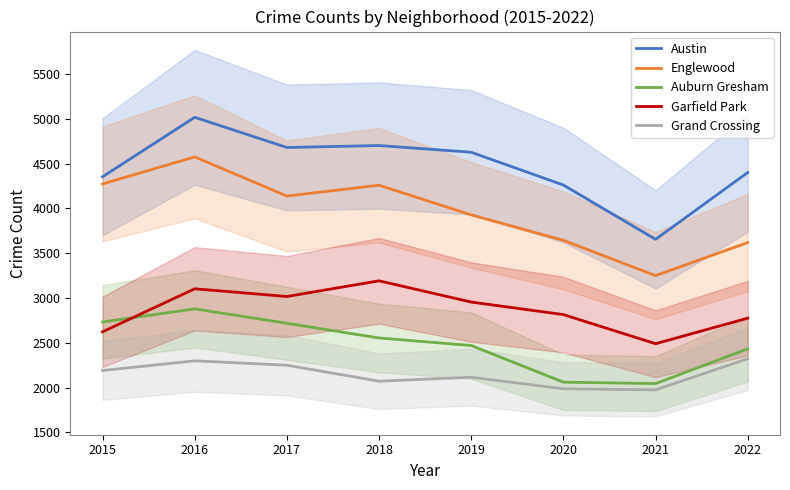

At which category does the chart reach its minimum across all series?

2021